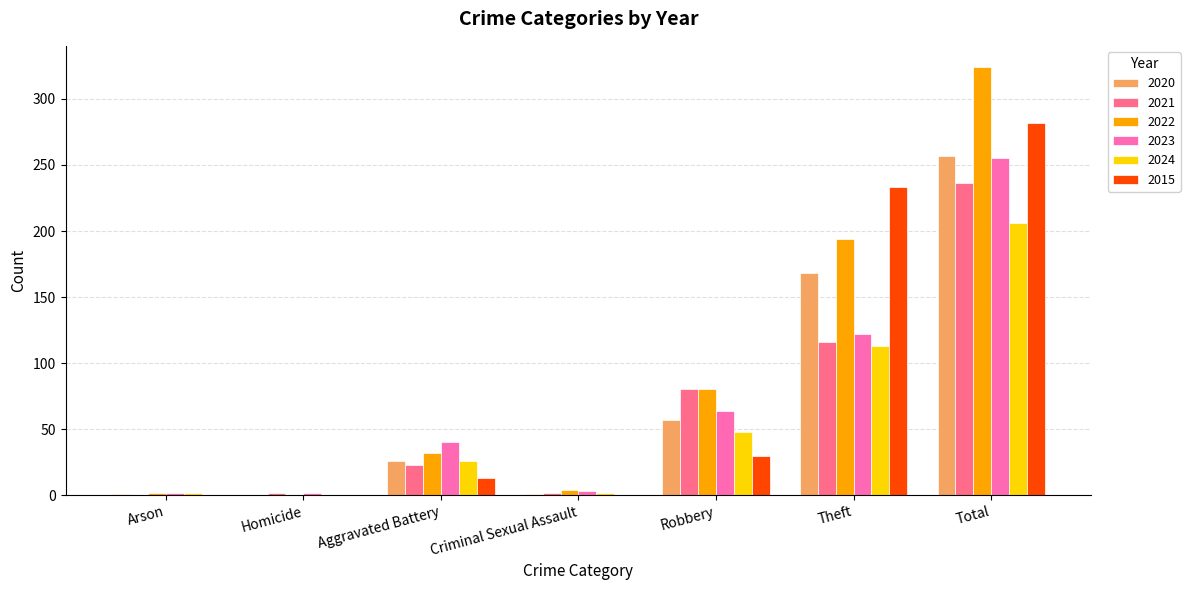

What value does the 2020 series have at Theft?

168